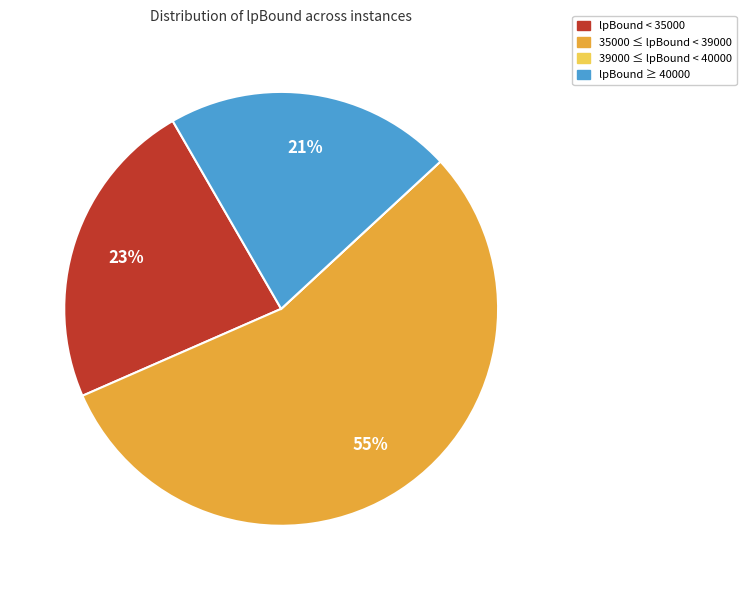

Is there any slice that represents more than half of the pie?

Yes